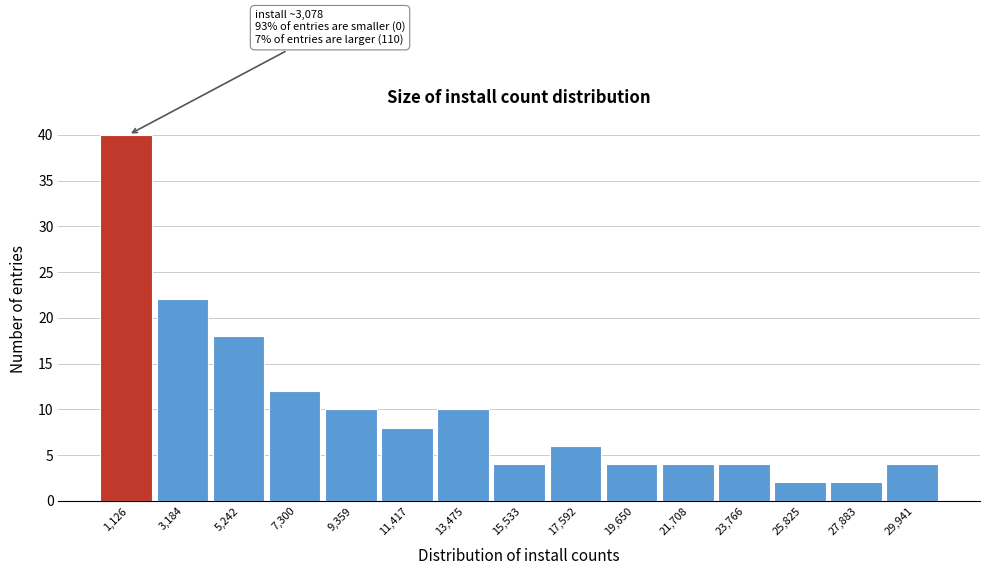

Reading left to right, list all the values displayed in this chart.

40	22	18	12	10	8	10	4	6	4	4	4	2	2	4